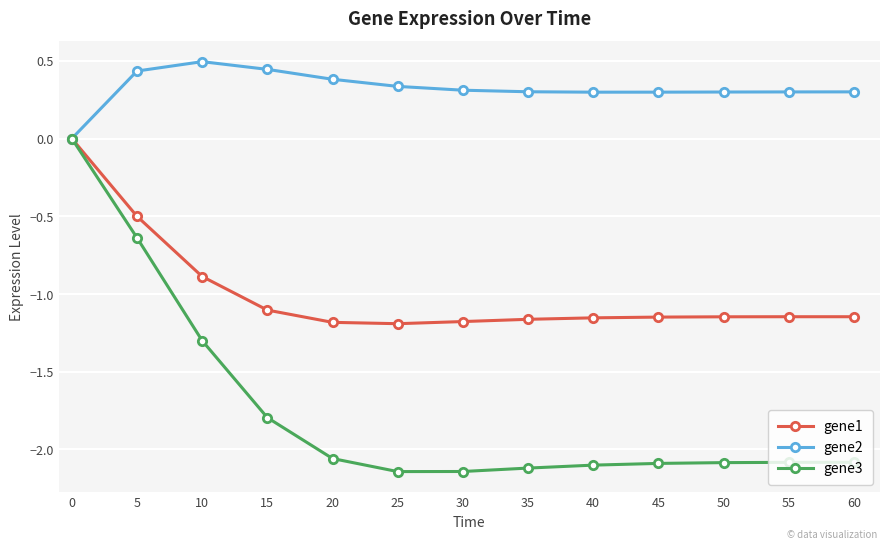

At 50, list the series in order from largest to smallest.

gene2, gene1, gene3